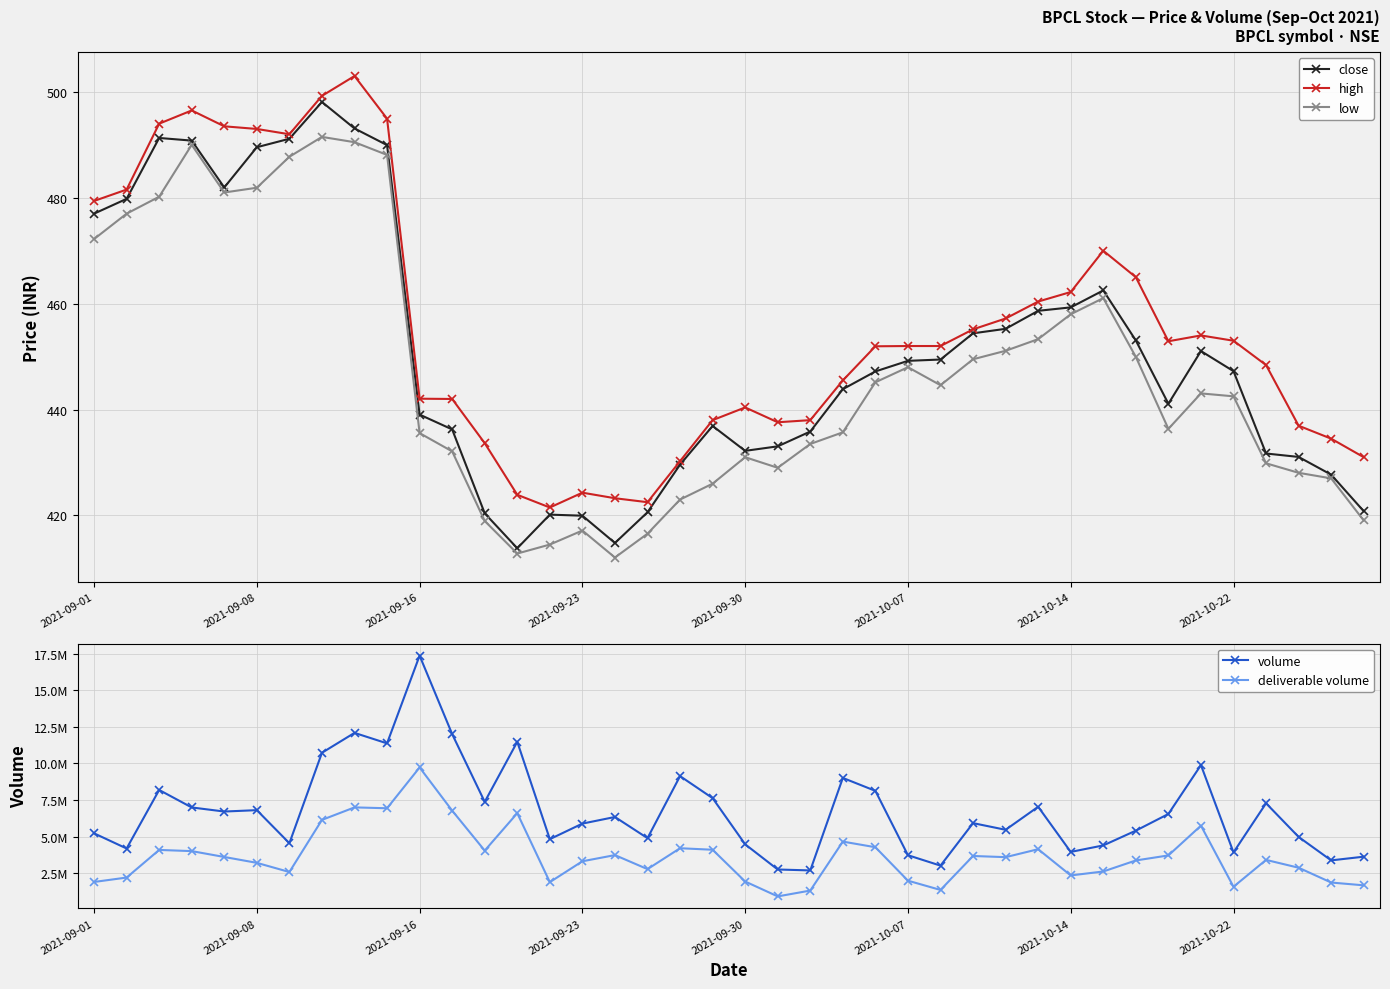

Is it true that high equals 442.0 at 11?

True